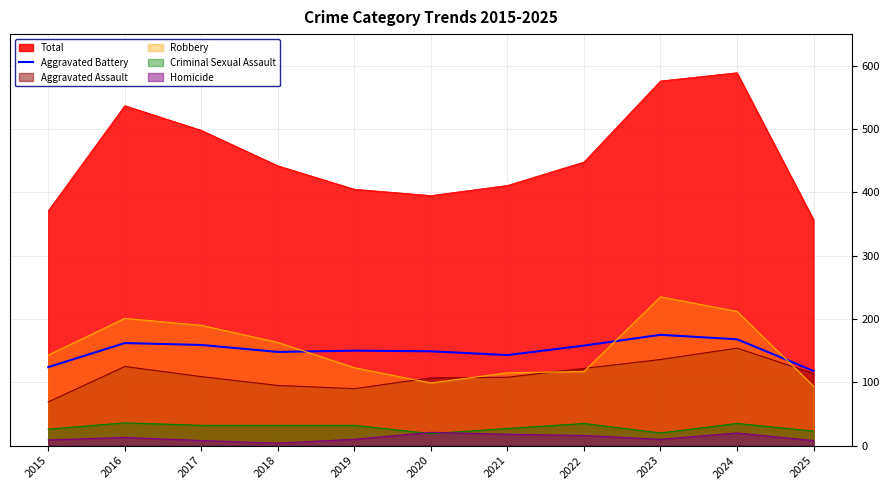

The chart shows a value of 51 at 2024. True or false?

False